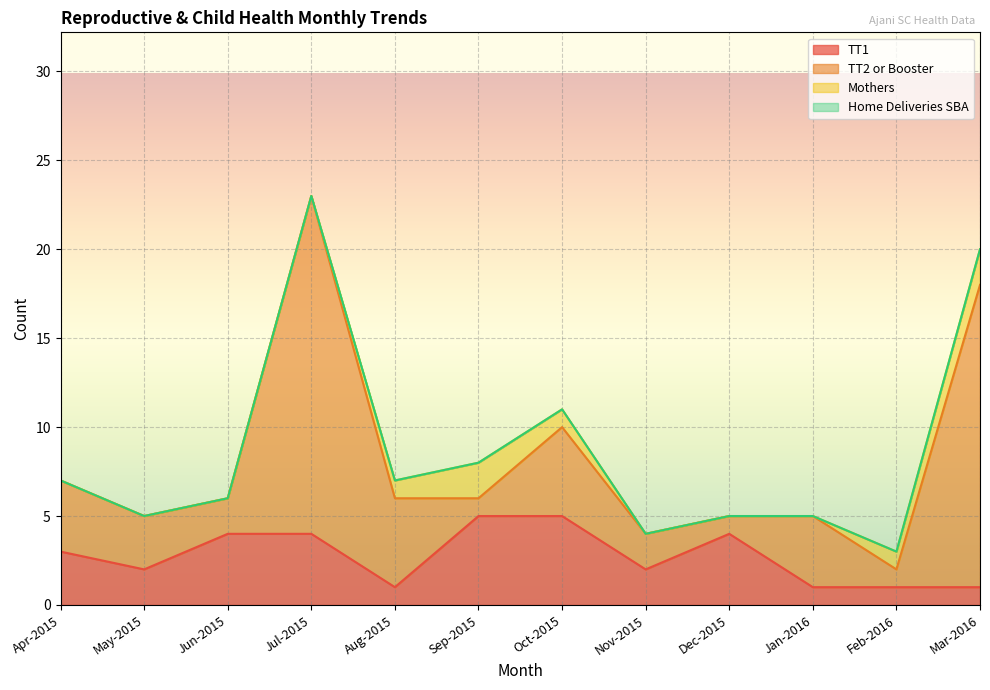

The Mothers series shows 0 at Jun-2015. True or false?

True